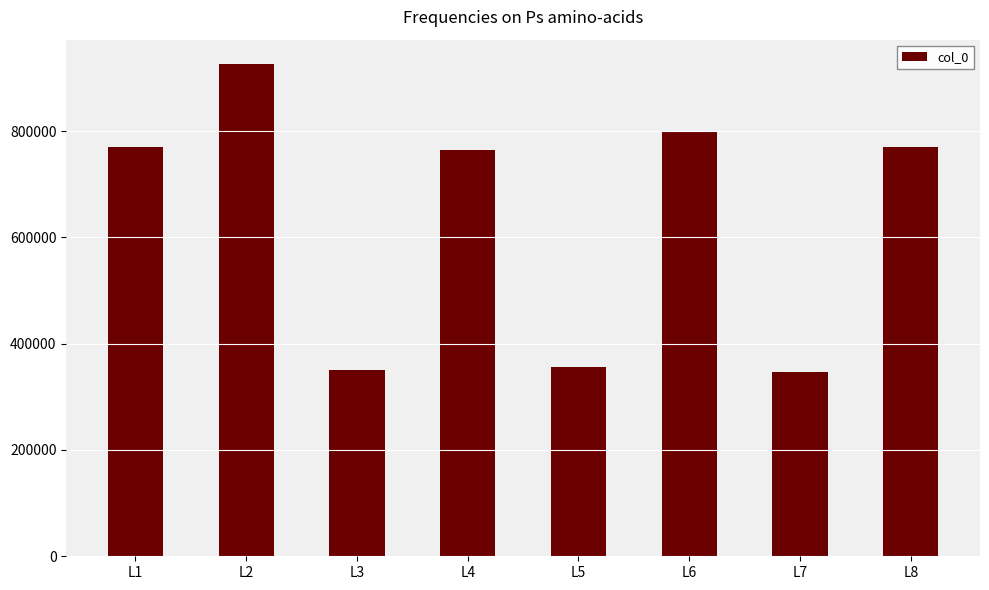

The value at L7 is 345779. True or false?

True